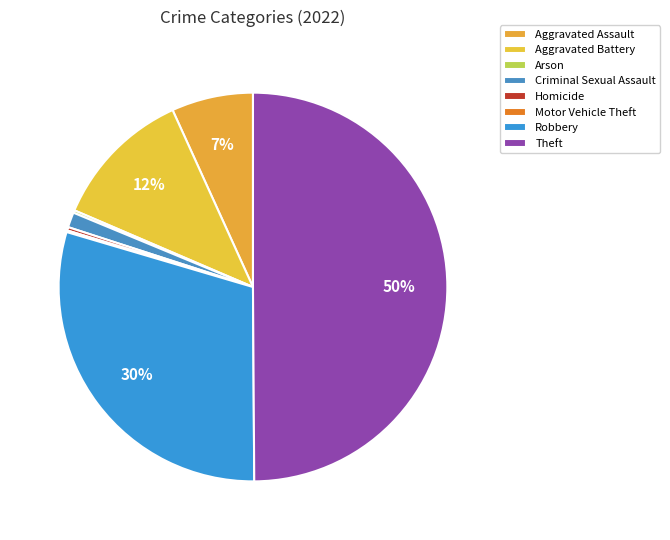

What percentage is the Robbery slice, to the nearest percent?

30%